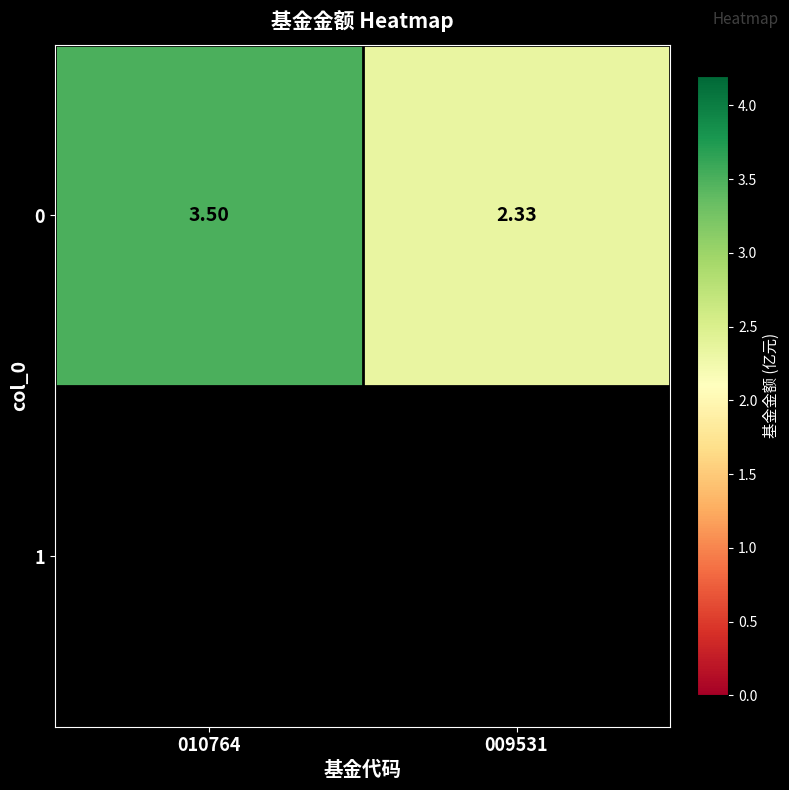

The chart shows a value of 0.7 at 010764. True or false?

False